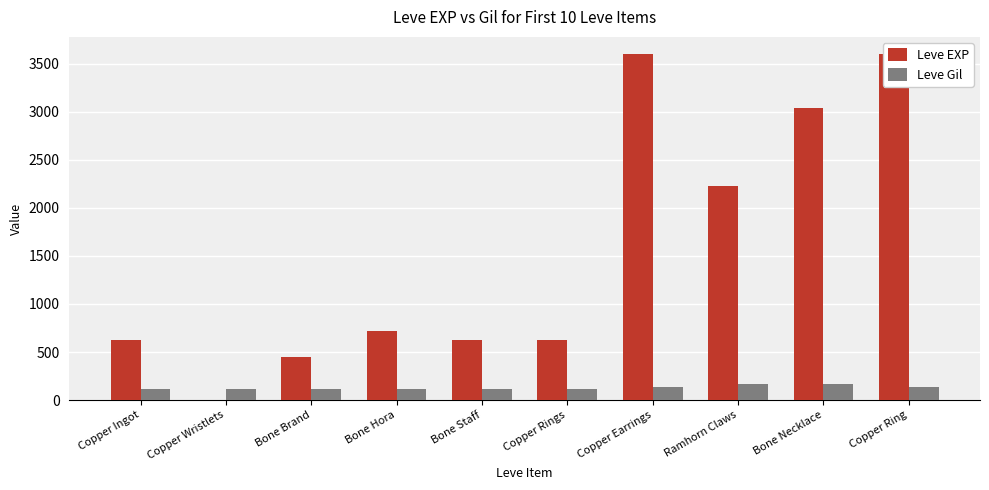

At how many categories does at least one series exceed 2686?

3